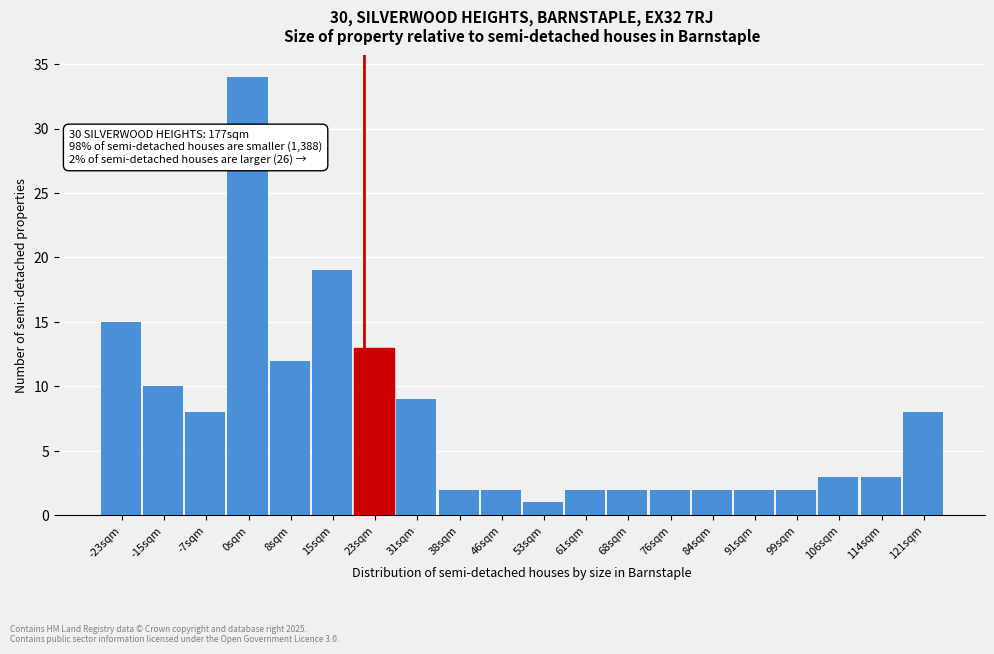

Which range on the x-axis has the tallest bar?

-4 to 4